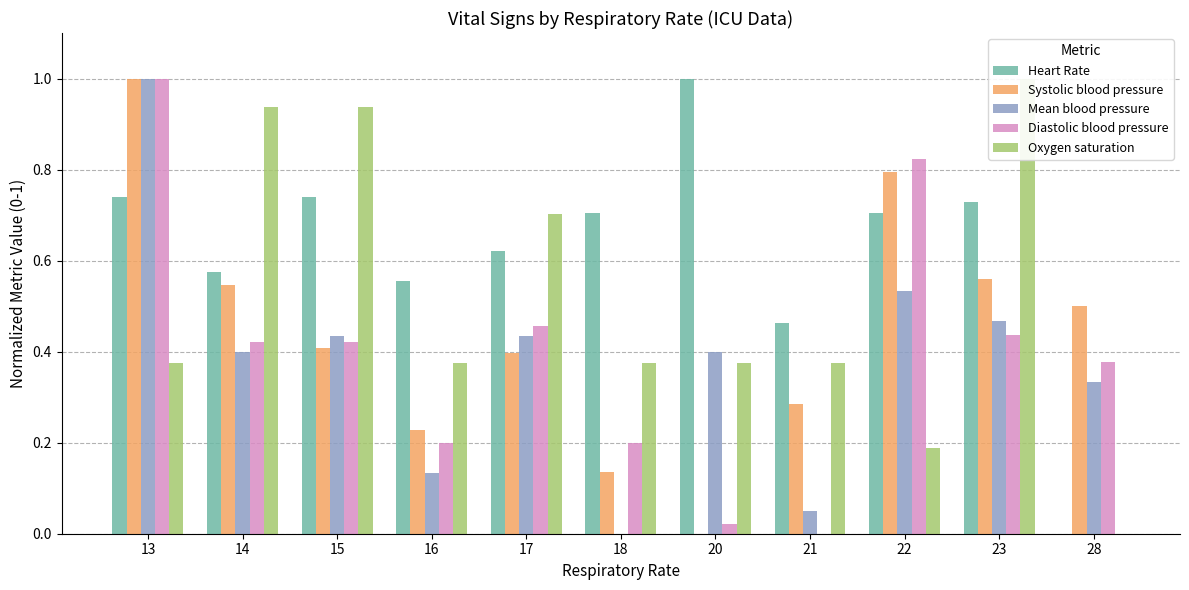

Is the value of Oxygen saturation at 18 greater than the value of Diastolic blood pressure at 20?

Yes